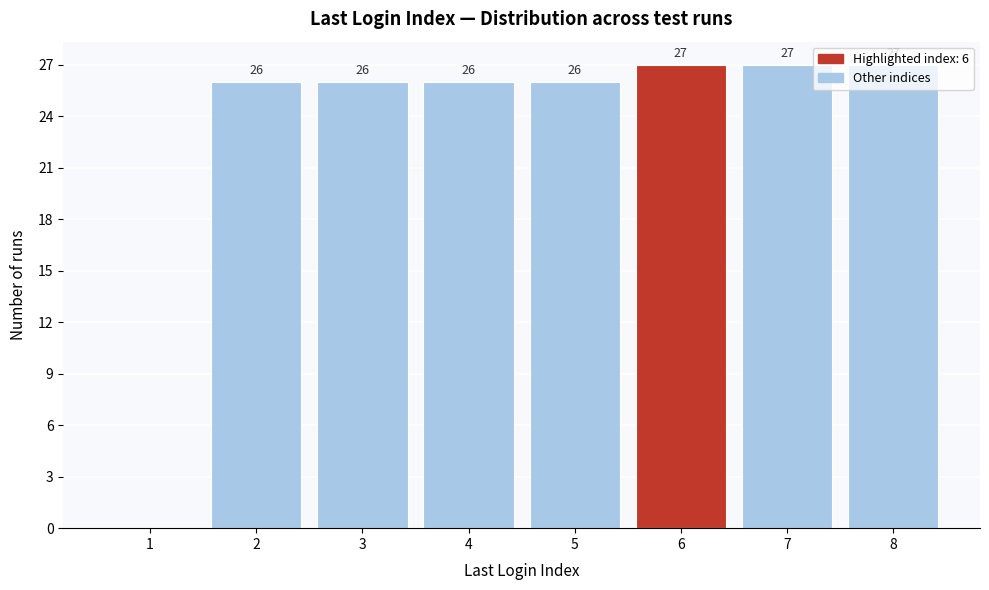

What is the sum of all values?

185